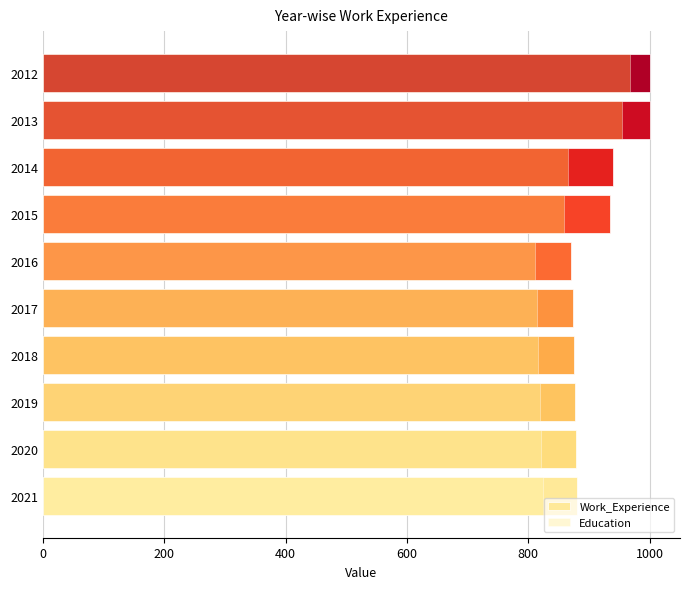

The Work_Experience series shows 379 at 2017. True or false?

False